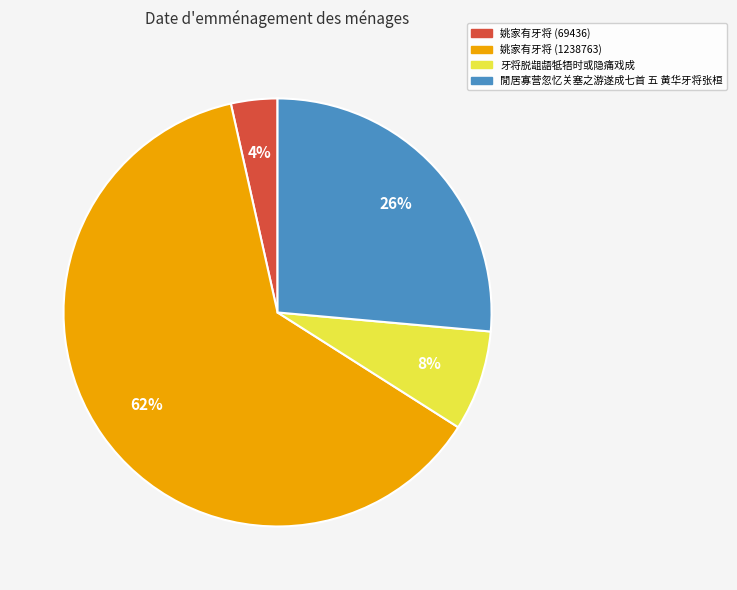

Do 姚家有牙将 (1238763) and 閒居寡营忽忆关塞之游遂成七首 五 黄华牙将张桓 together represent more than half of the pie?

Yes